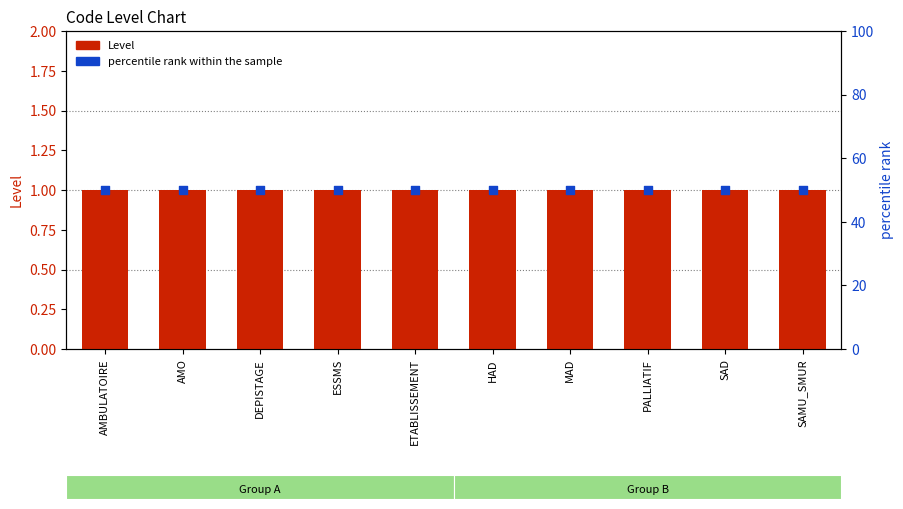

Is the value of percentile rank within the sample at AMO greater than the value of Level at MAD?

Yes